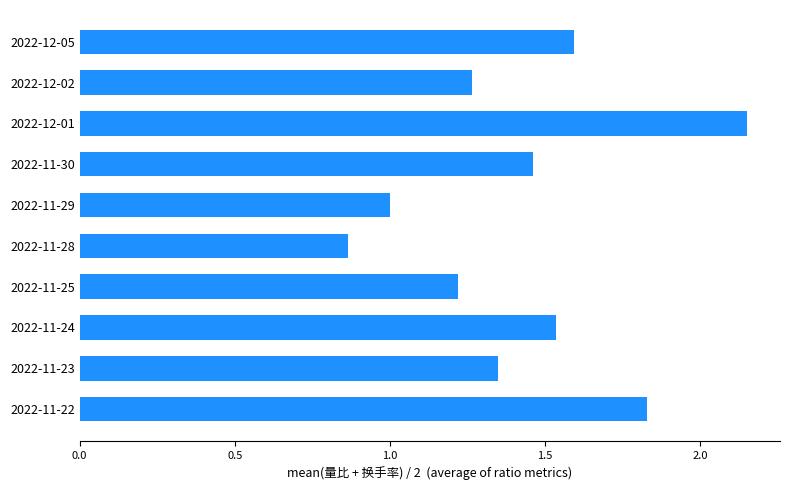

Rank the categories by value from lowest to highest.

2022-11-28, 2022-11-29, 2022-11-25, 2022-12-02, 2022-11-23, 2022-11-30, 2022-11-24, 2022-12-05, 2022-11-22, 2022-12-01